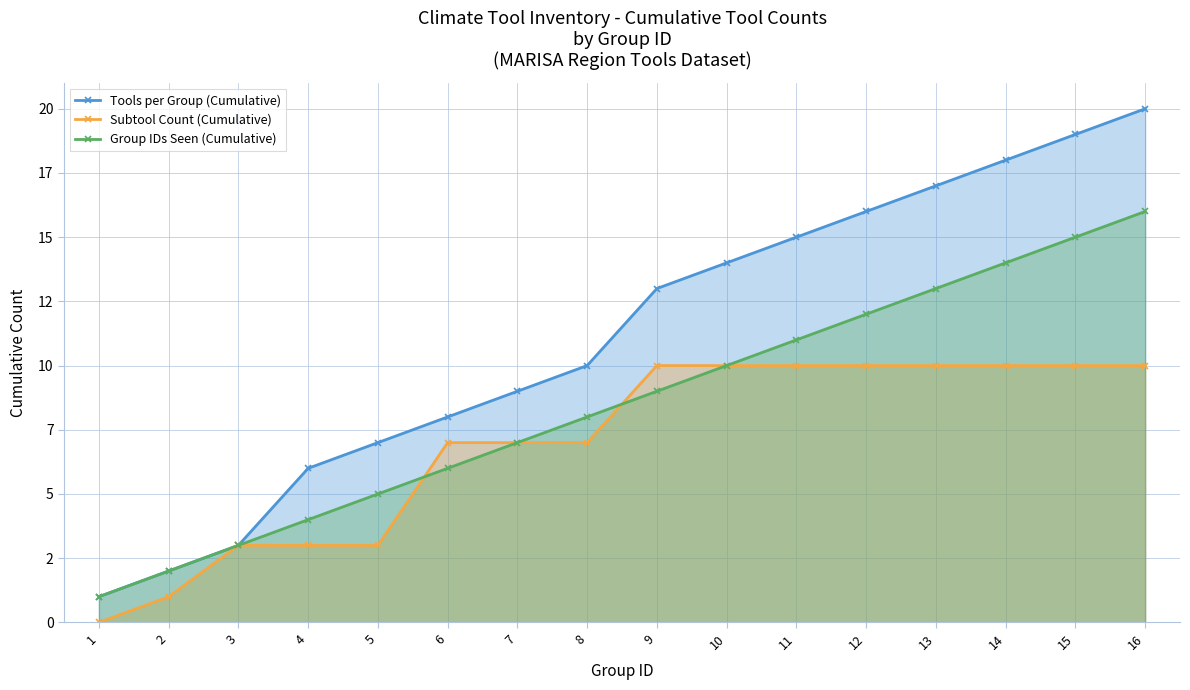

How many lines are shown in the chart?

3